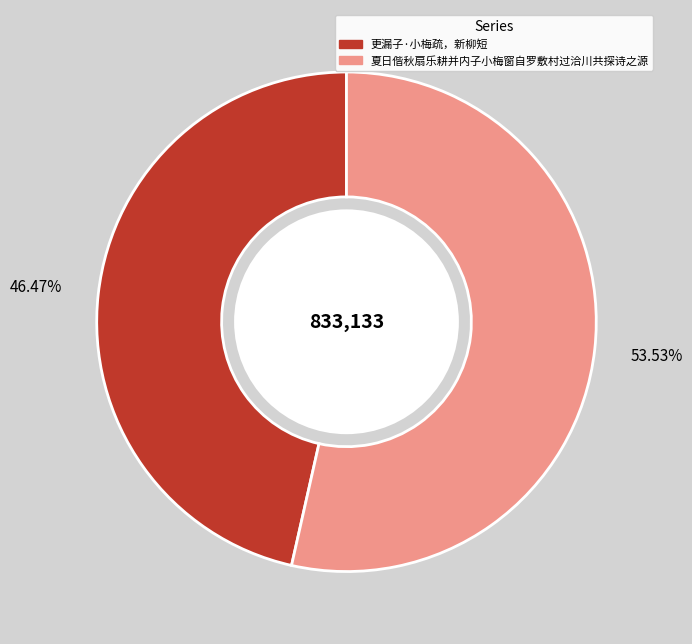

Rank the categories by value from highest to lowest.

夏日偕秋扇乐耕并内子小梅窗自罗敷村过洽川共探诗之源, 更漏子·小梅疏，新柳短